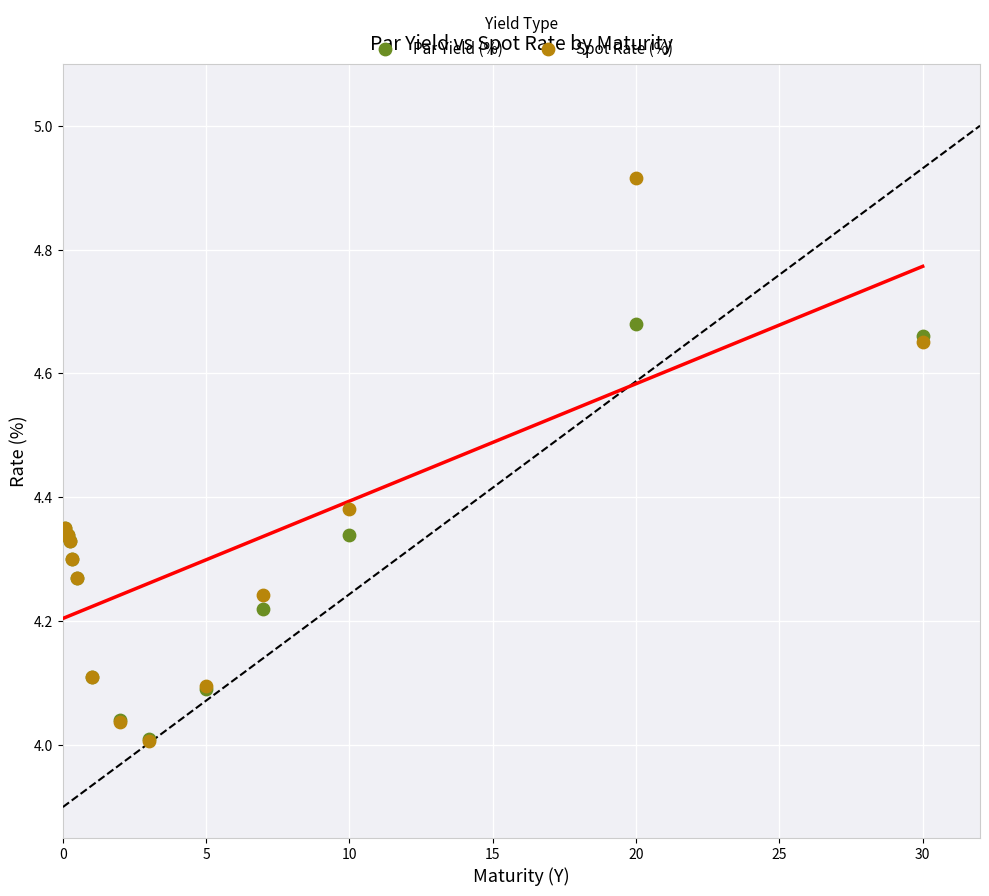

What are all the series names shown in the legend?

Par Yield (%), Spot Rate (%)